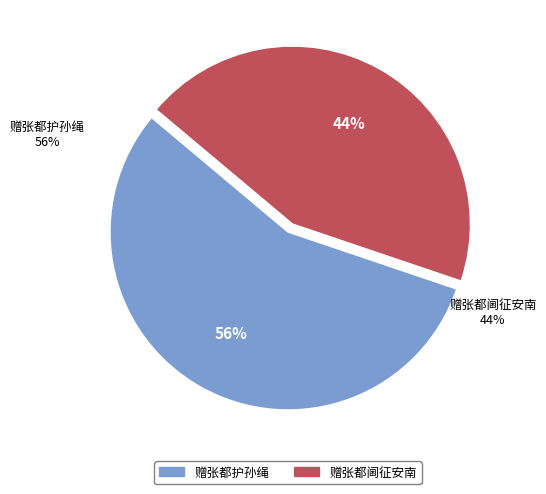

Which category accounts for the majority?

赠张都护孙绳